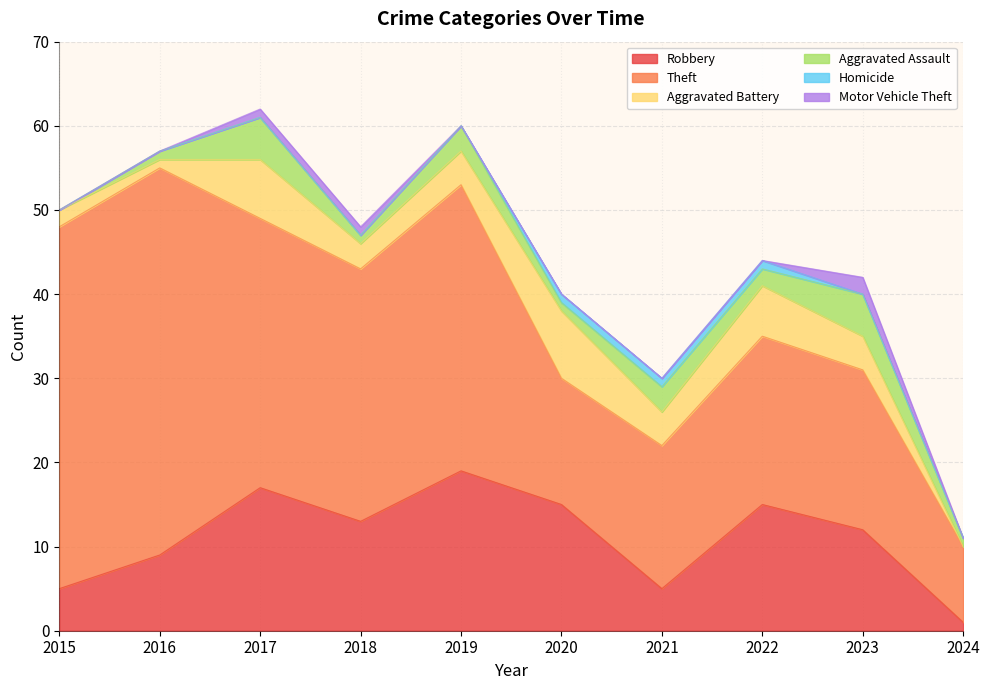

What is the approximate value of Theft at 2015, to the nearest 5?

45